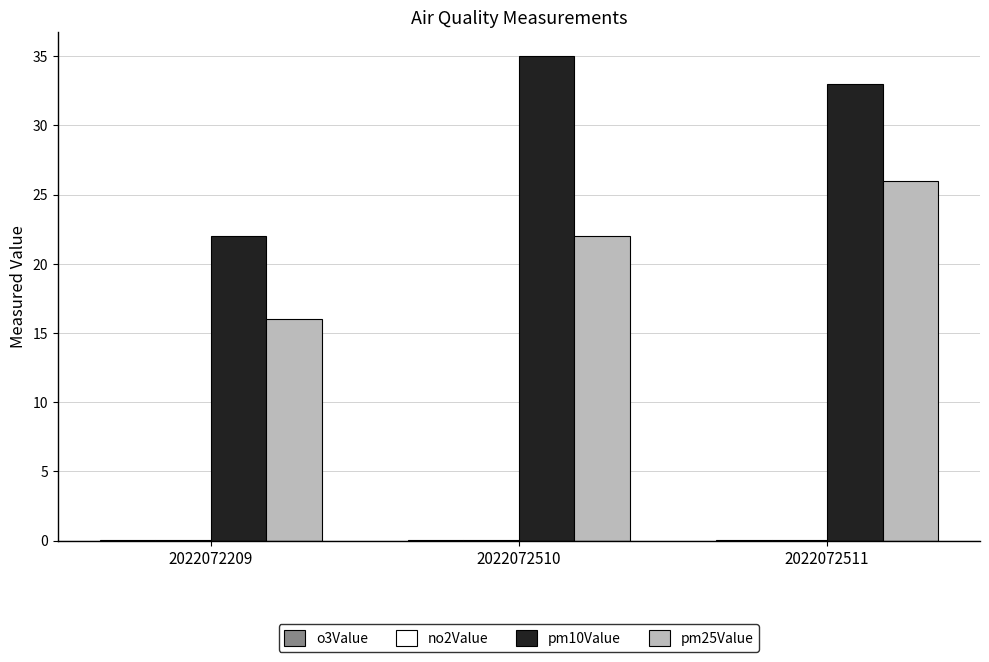

True or false: pm10Value has a value of 33.5 at 2022072209.

False